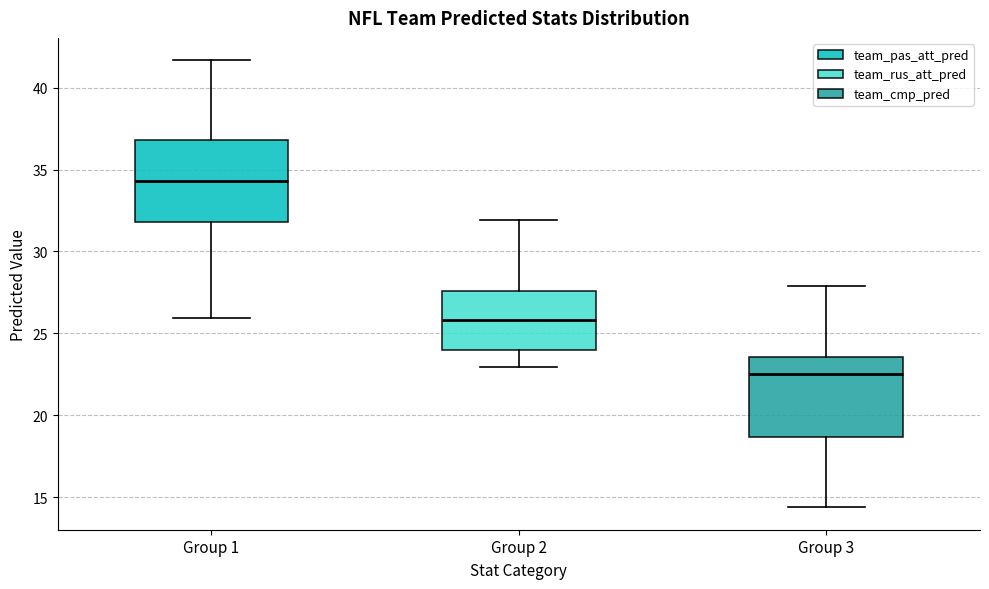

Reading left to right, transcribe this box plot: for each box, give where its median line is, the range the box spans, and where its two whiskers end, as read against the y-axis. The values are not printed on the chart, so give them approximately, as read against the axis.

Group 1: median 34.5, box 32.0 to 37.0, whiskers 26.0 to 41.5
Group 2: median 26.0, box 24.0 to 27.5, whiskers 23.0 to 32.0
Group 3: median 22.5, box 18.5 to 23.5, whiskers 14.5 to 28.0